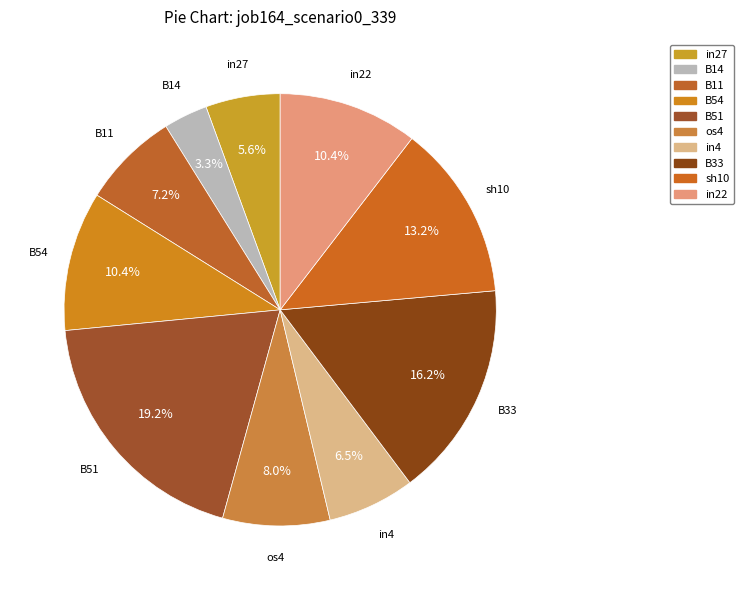

How many slices are in this pie chart?

10